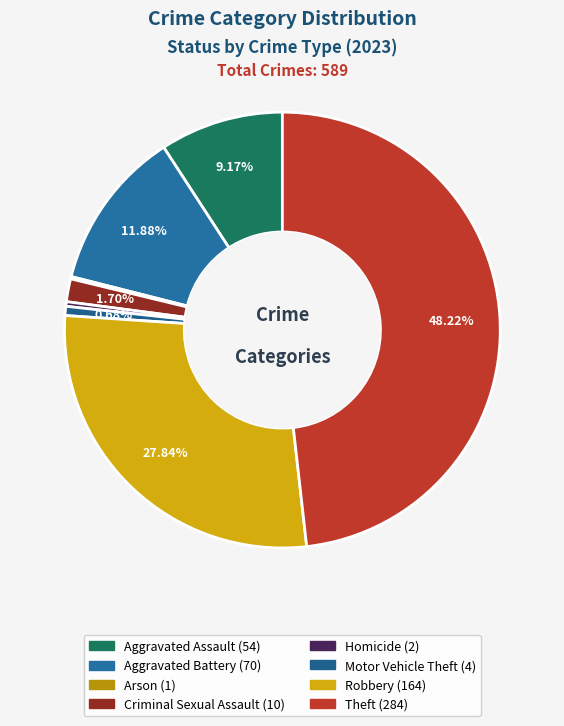

What is the total percentage of Arson and Motor Vehicle Theft?

0.8%